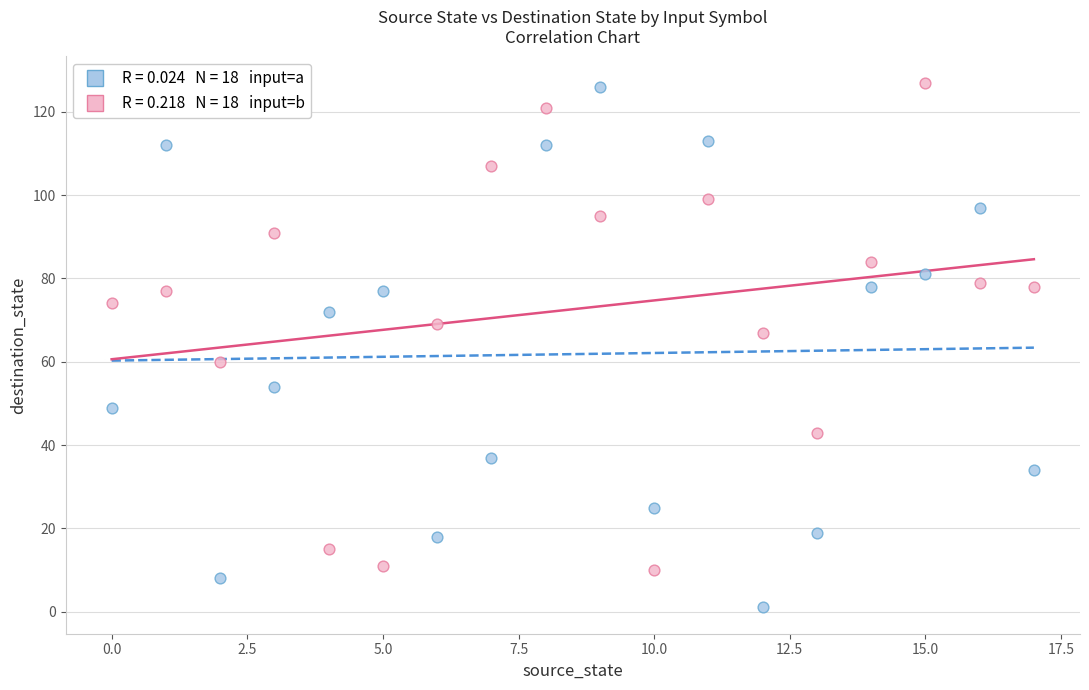

Across all data points, what is the range of Y values (max minus min)?

126